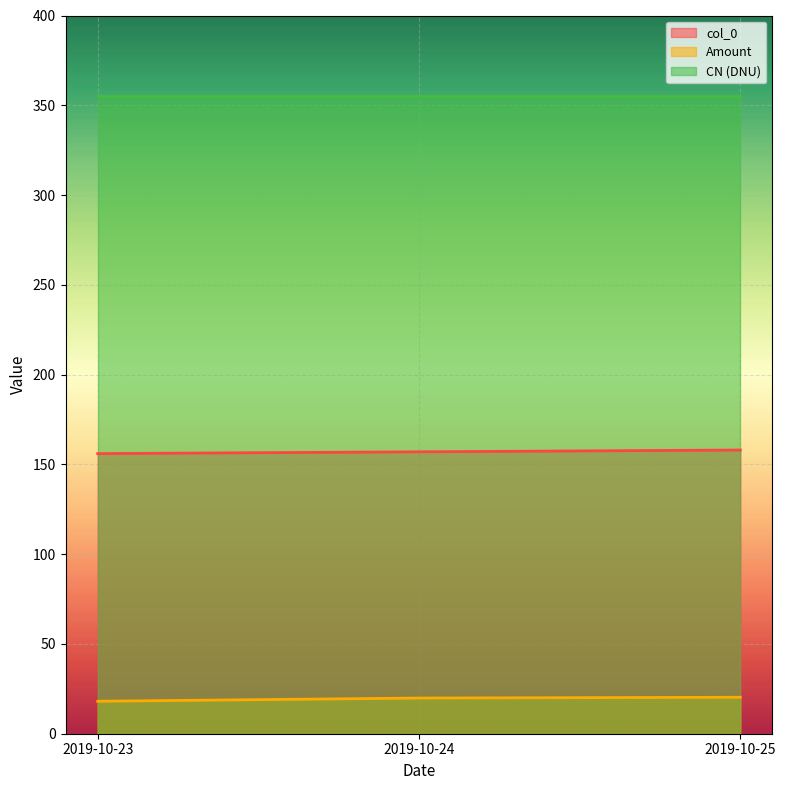

Rank the series at 2019-10-23 from highest to lowest value.

CN (DNU), col_0, Amount